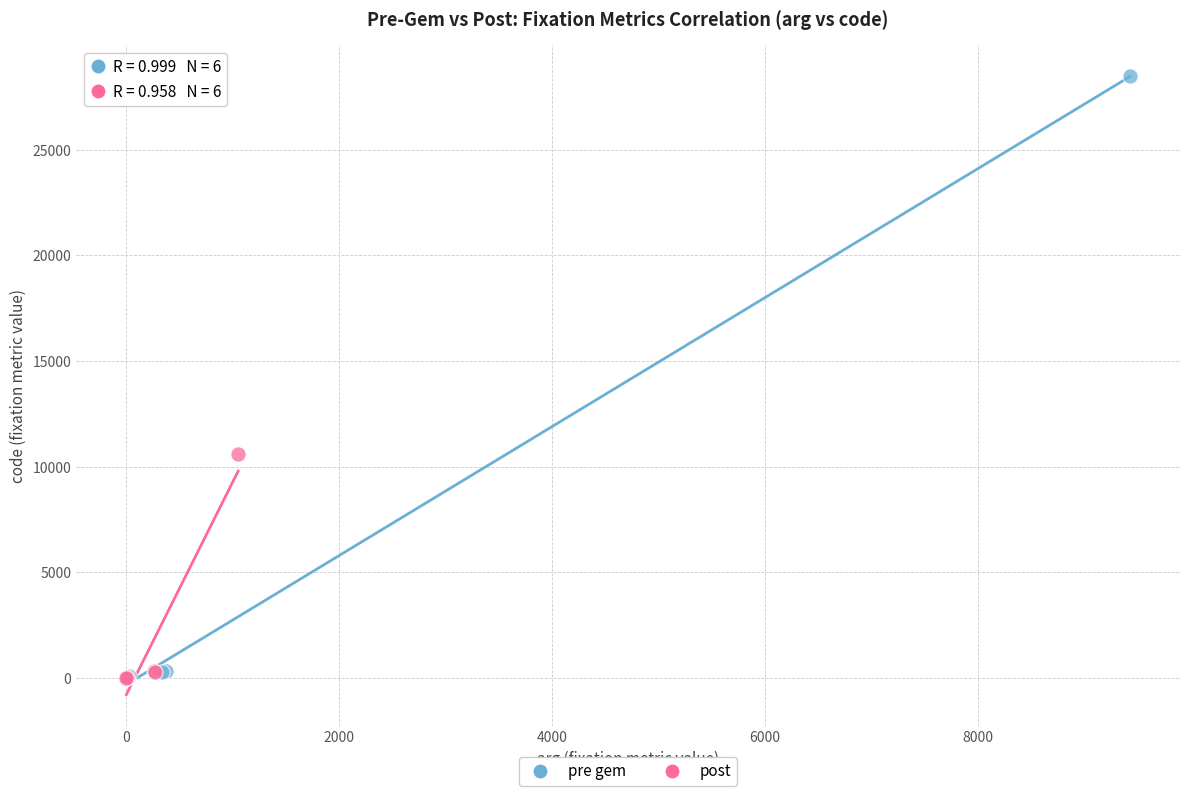

Which series has the widest spread of Y values?

pre gem